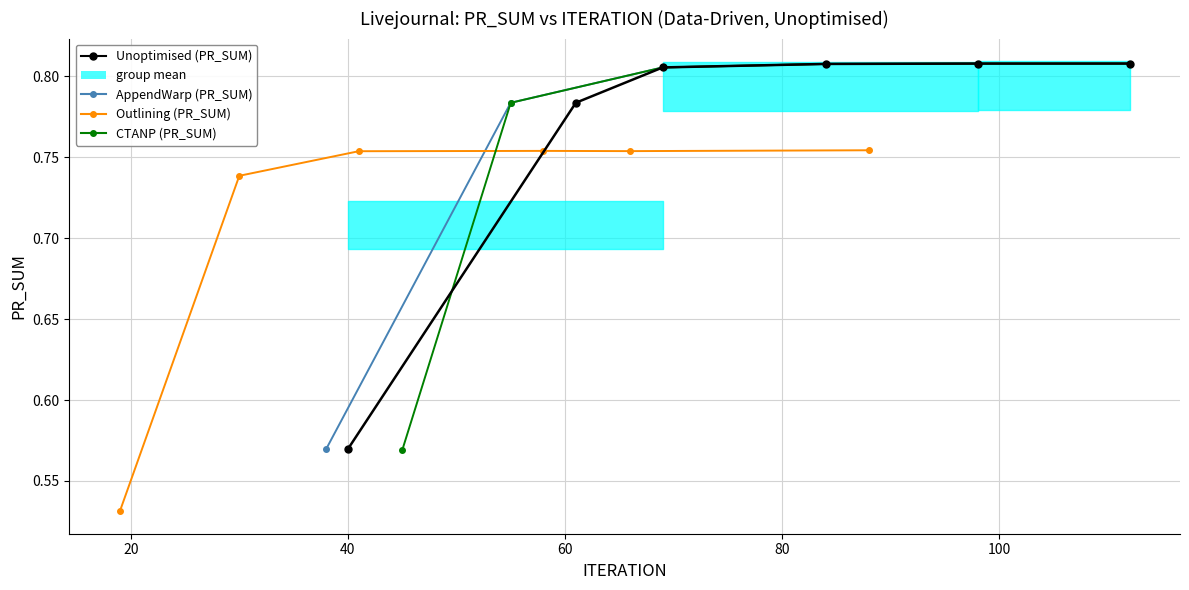

What is the total value across all series at 80?

3.2